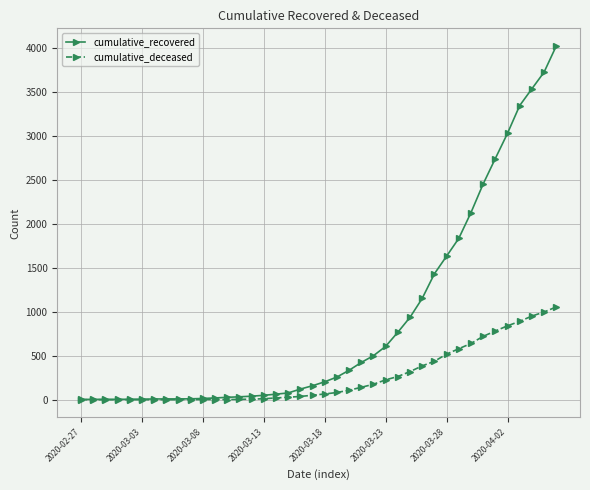

Which series has the largest range (max minus min)?

cumulative_recovered